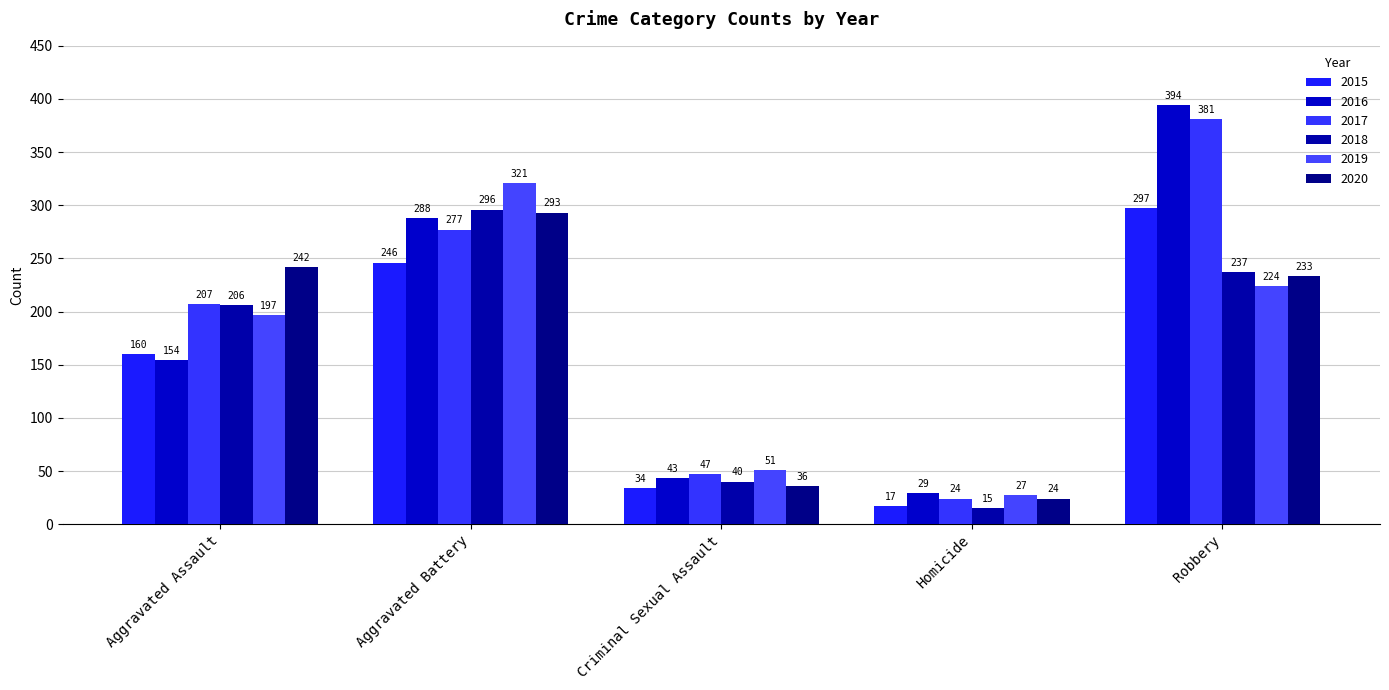

Is the value of 2017 at Criminal Sexual Assault greater than the value of 2015 at Homicide?

Yes